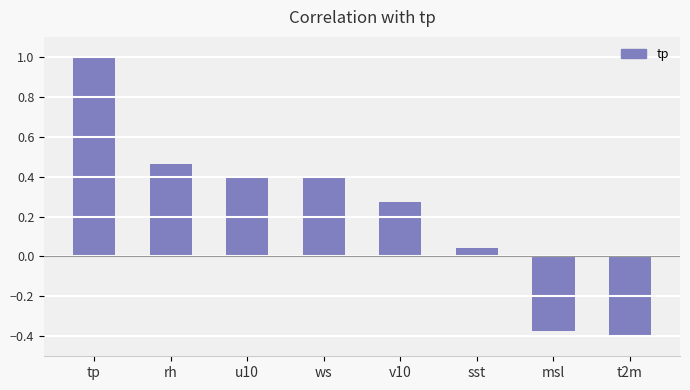

What is the label of the 8th bar from the left?

t2m